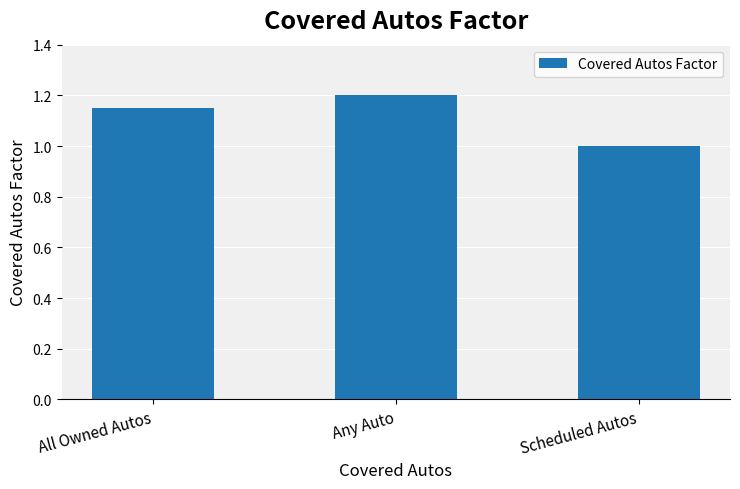

Does the chart contain stacked bars?

No